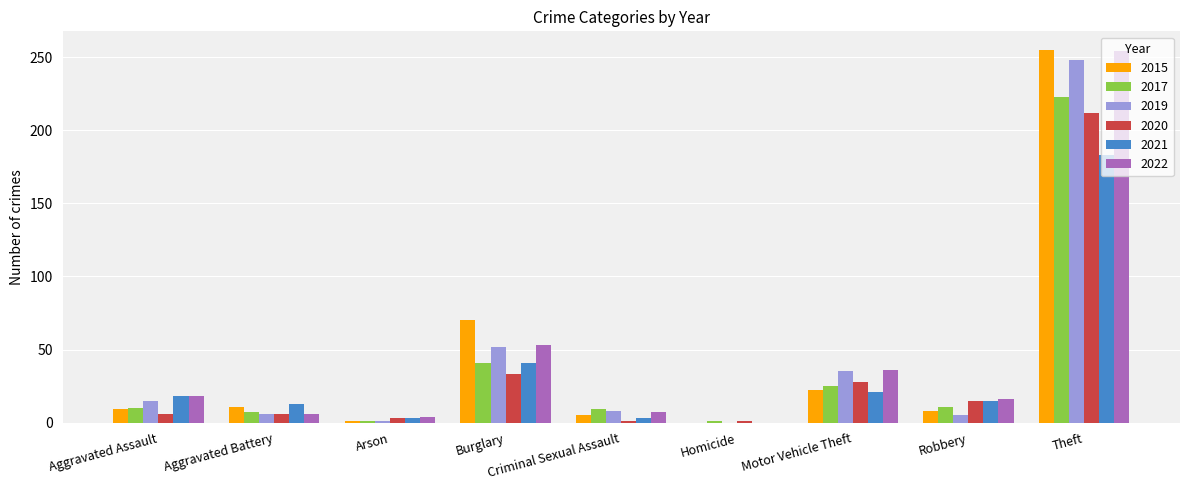

What is the spread (max minus min) of values at Criminal Sexual Assault?

8